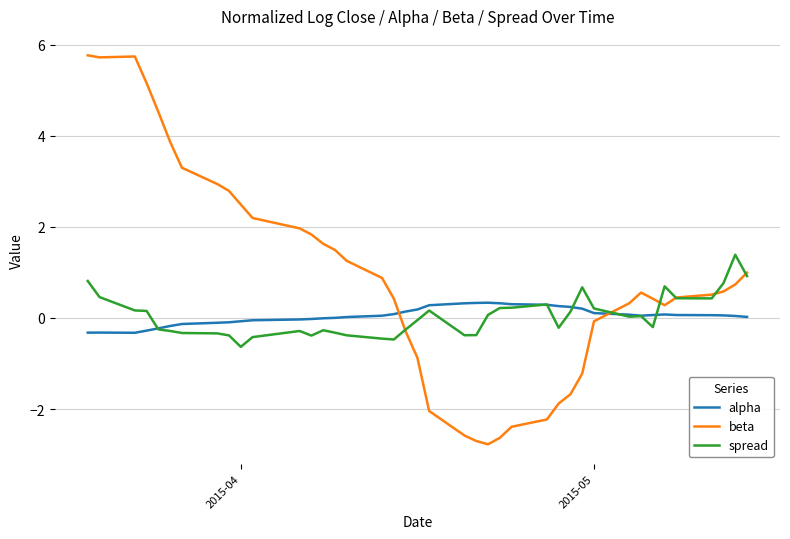

Rank the series by their maximum value, from highest to lowest.

beta, spread, alpha